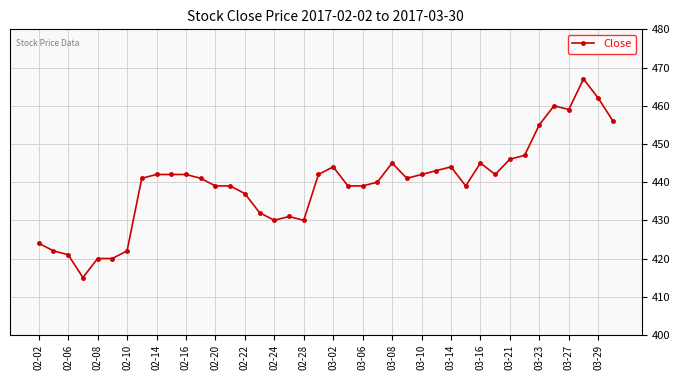

What is the maximum value shown in the chart?

467